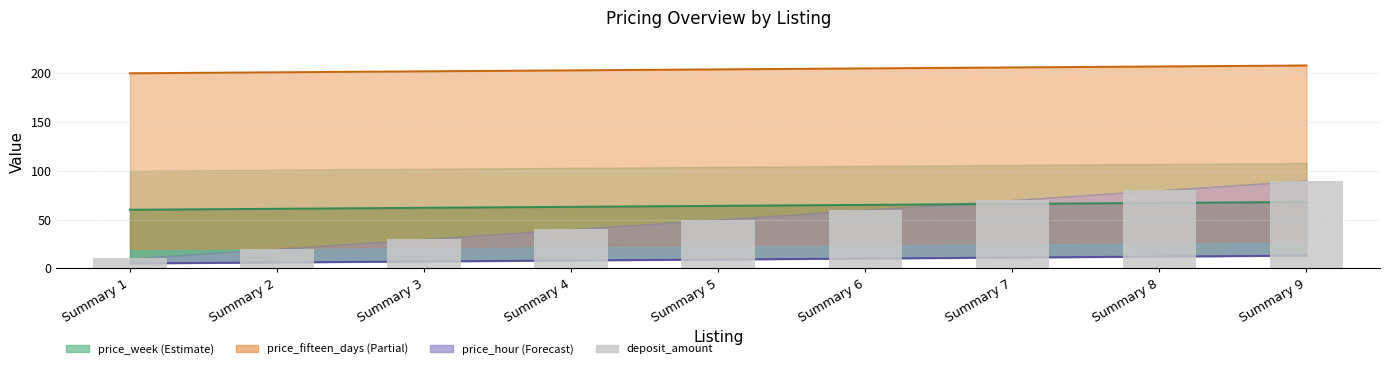

Which category has the highest value across all series?

Summary 9